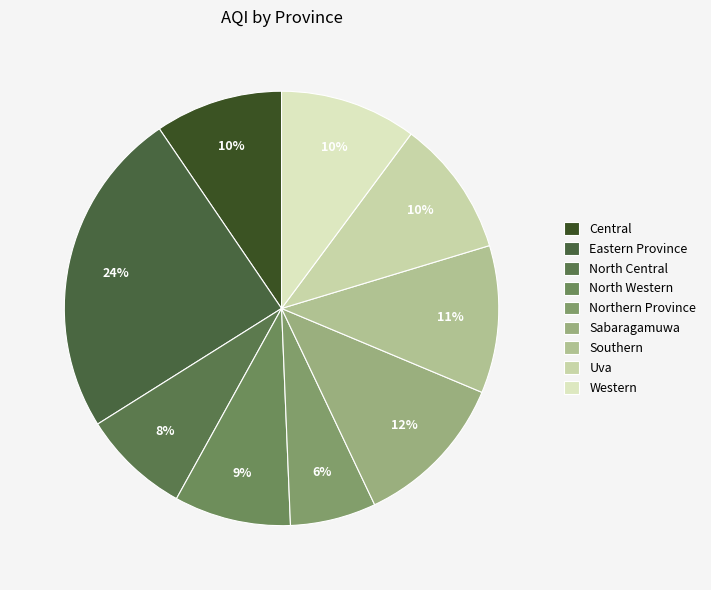

Is it true that Eastern Province is 24% of the pie?

True